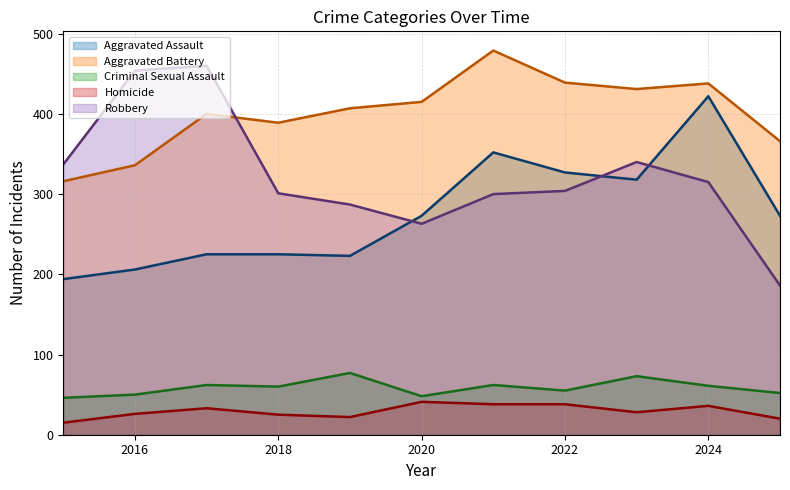

True or false: Robbery and Aggravated Assault intersect in this chart.

True